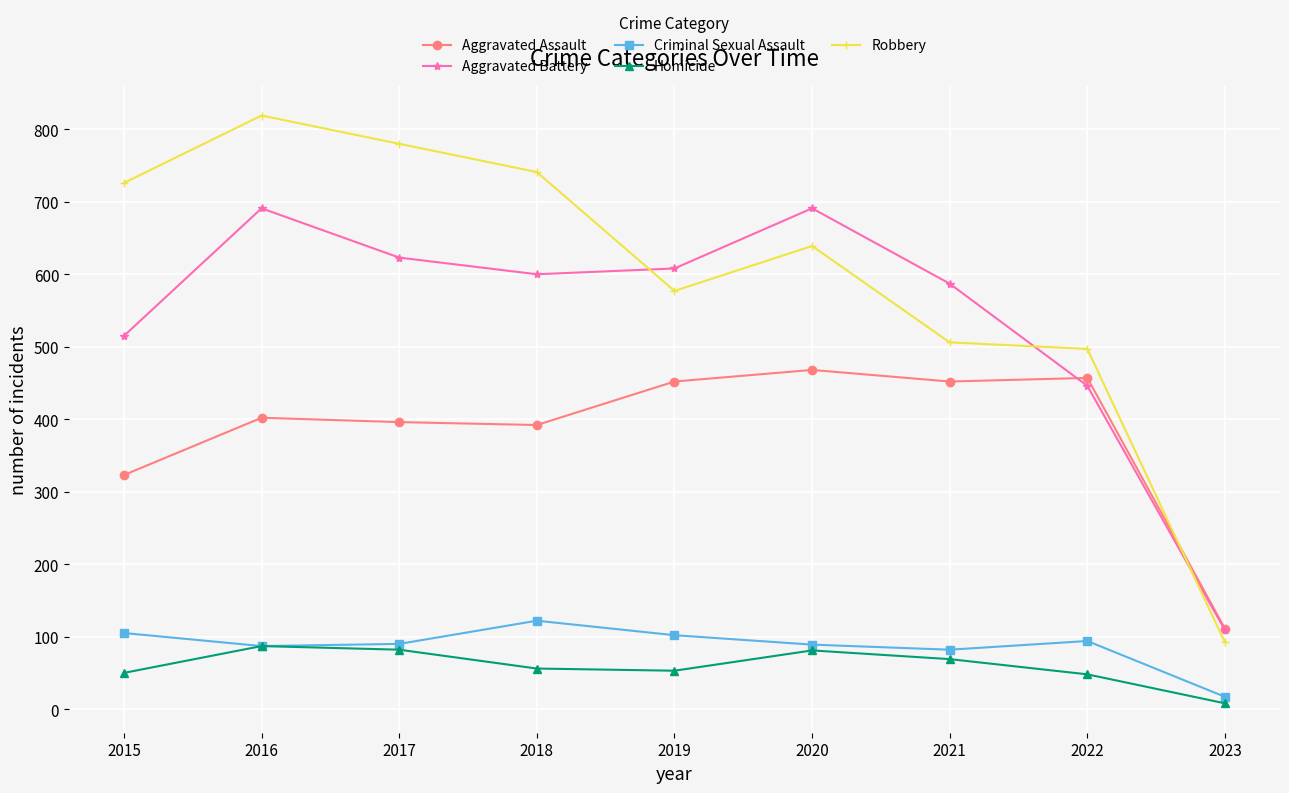

True or false: Criminal Sexual Assault has more than 1 interior local peaks.

True